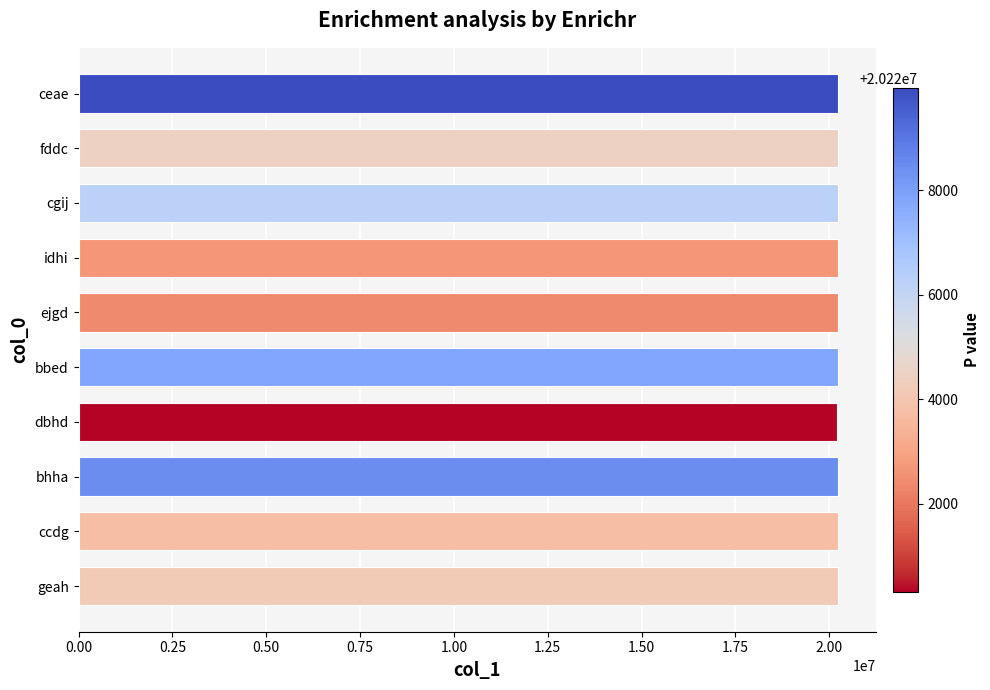

The chart shows a value of 9705447 at dbhd. True or false?

False